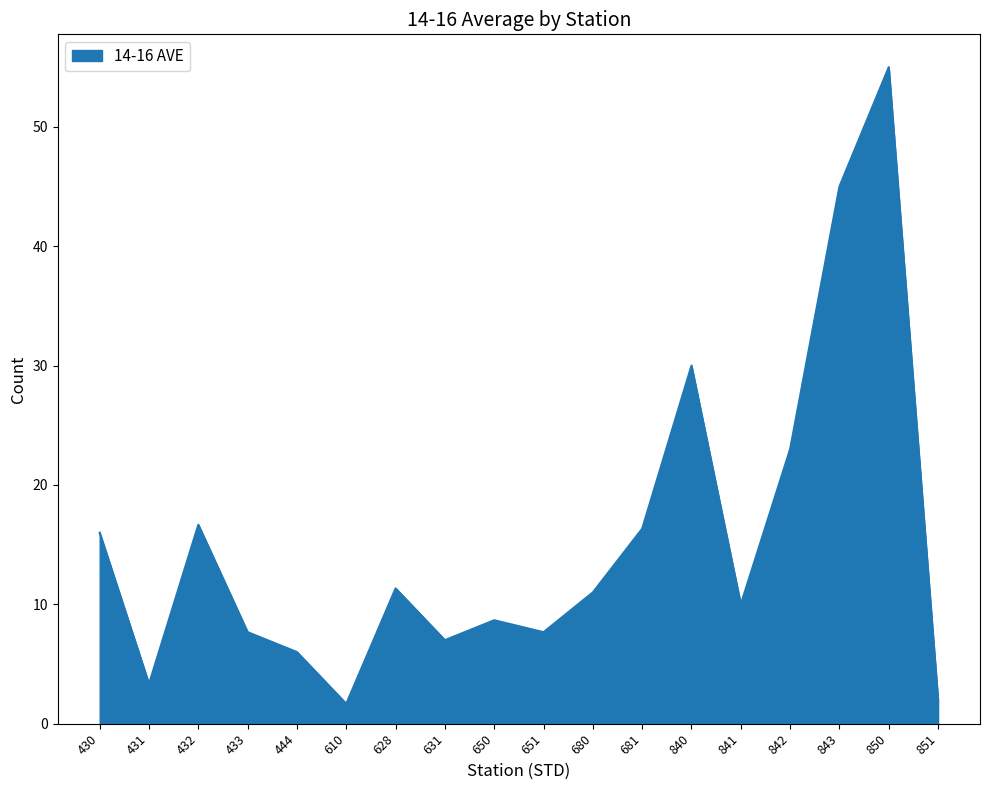

The chart shows a value of 12.2 at 650. True or false?

False